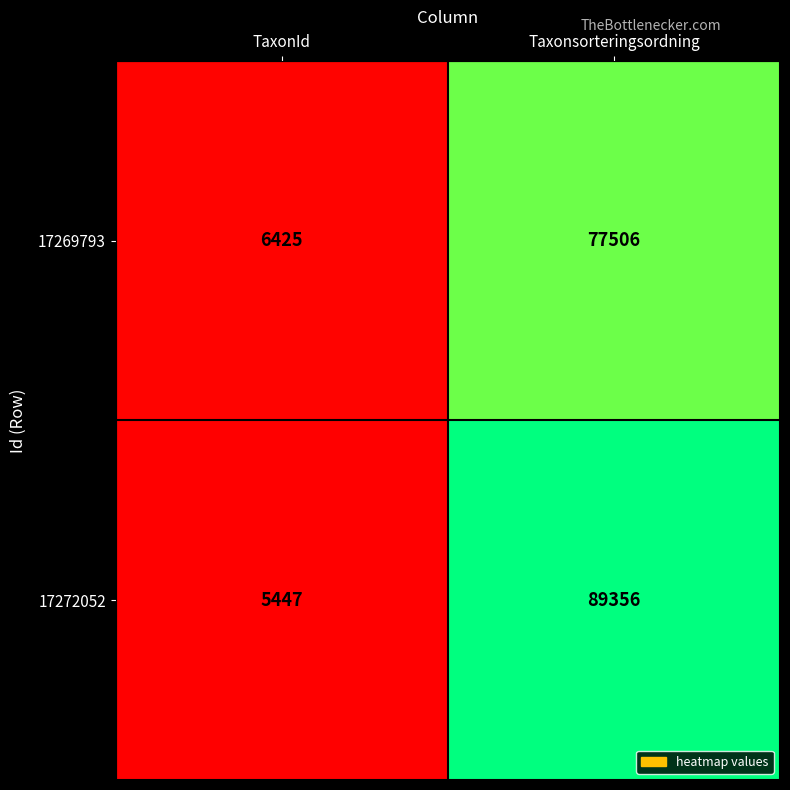

Which label corresponds to the largest value in the chart?

Taxonsorteringsordning